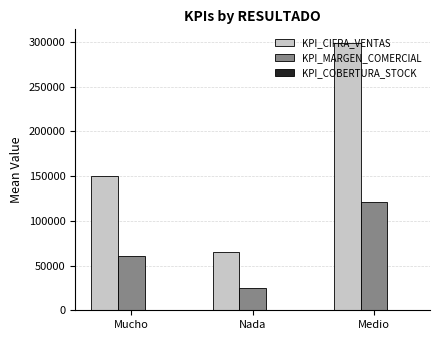

Does the chart contain stacked bars?

No